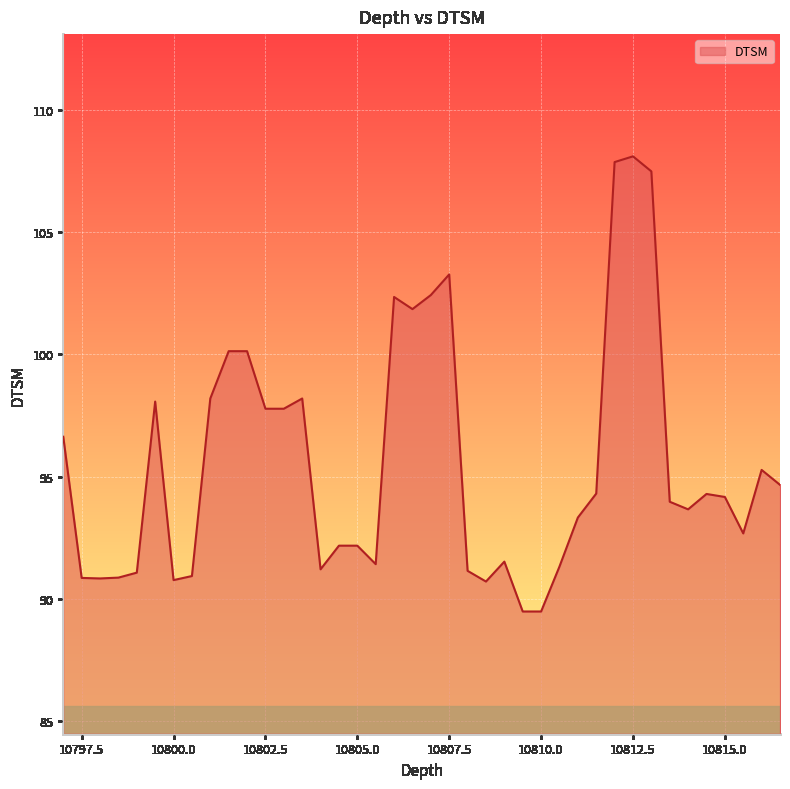

What is the greatest value displayed?

108.1